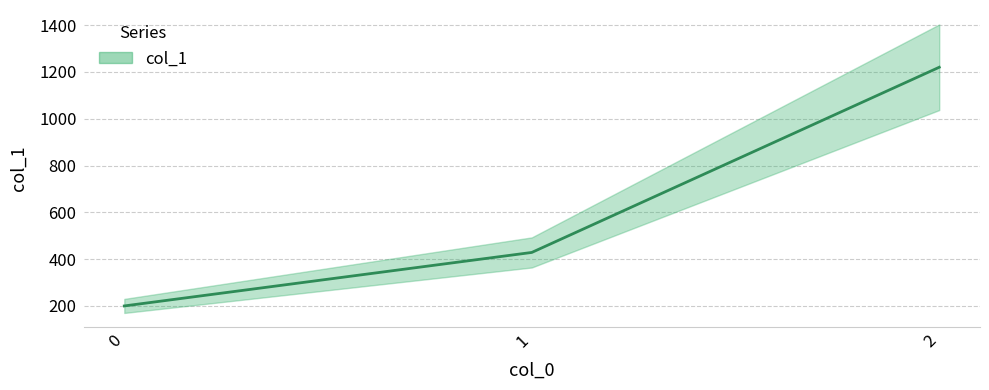

Reading left to right, extract all data points from this chart.

200.0	428.6	1220.0